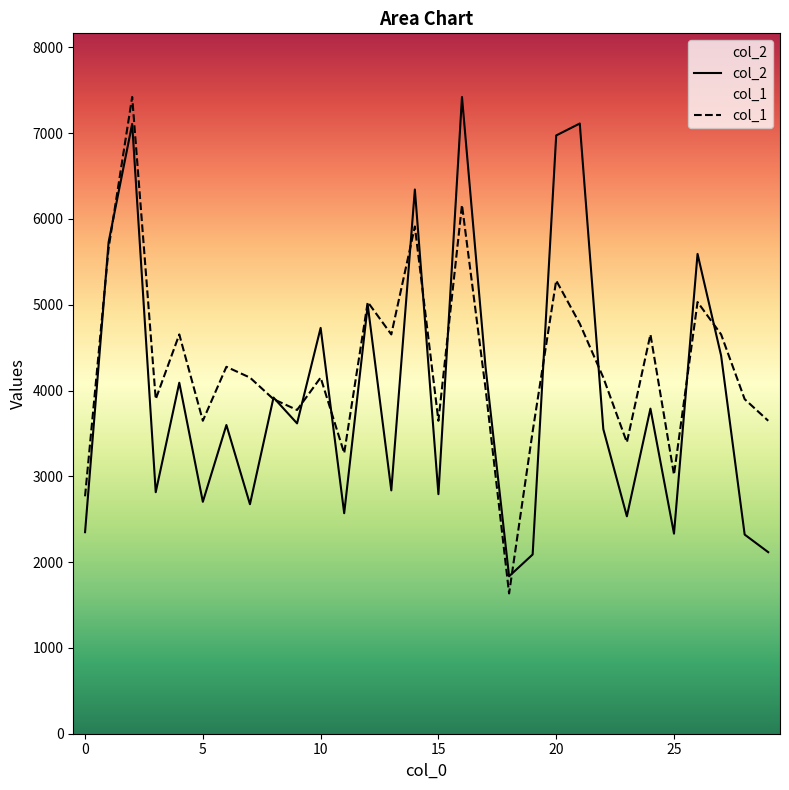

What is the value of the col_1 point at the 22nd from the left?

4779.6